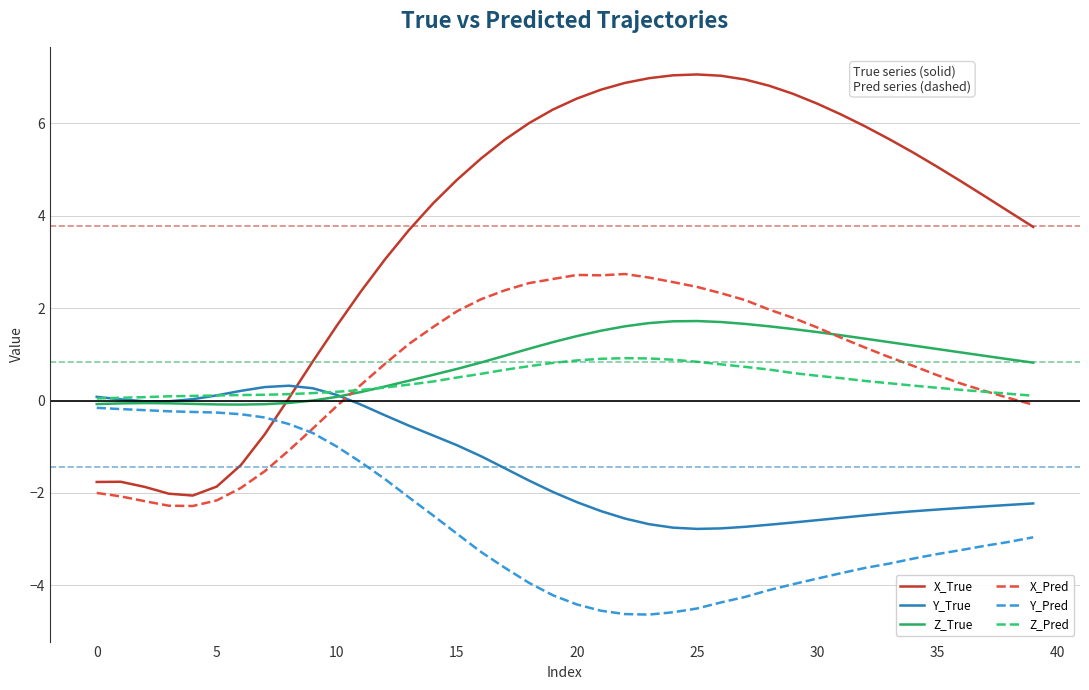

Which series has the largest range (max minus min)?

X_True